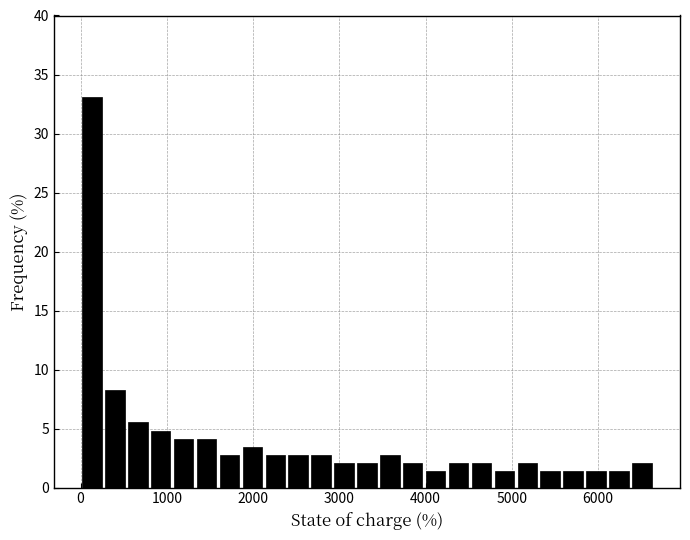

Around what value on the x-axis is the tallest bar? Give the approximate position of its centre, as read against the axis.

100